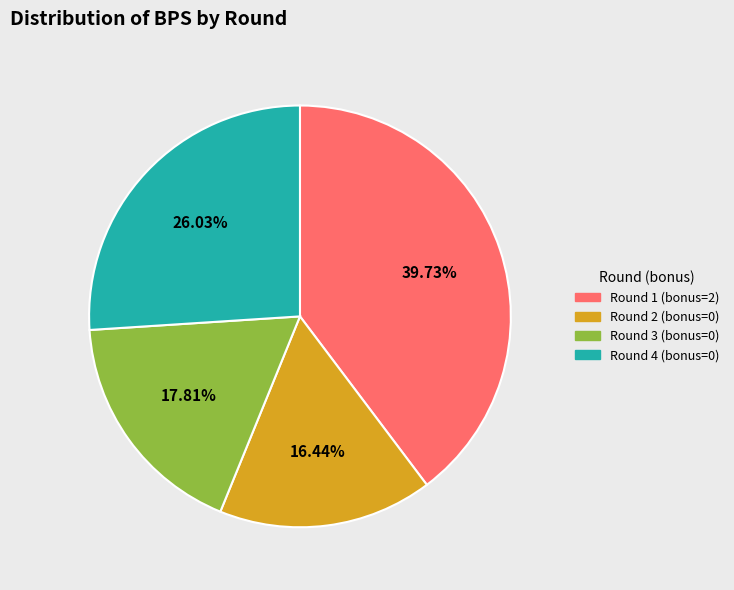

Does Round 2 (bonus=0) account for over 50% of the chart?

No